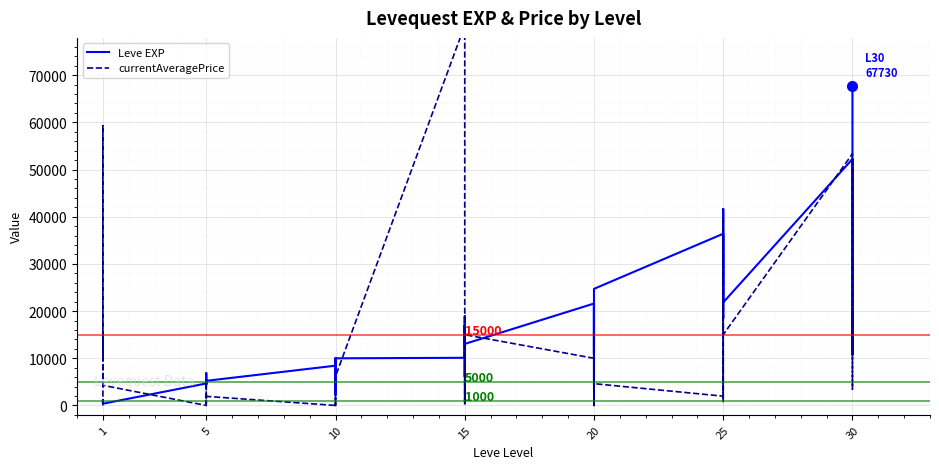

What is the difference between the maximum and second lowest values in the Leve EXP series?

67100